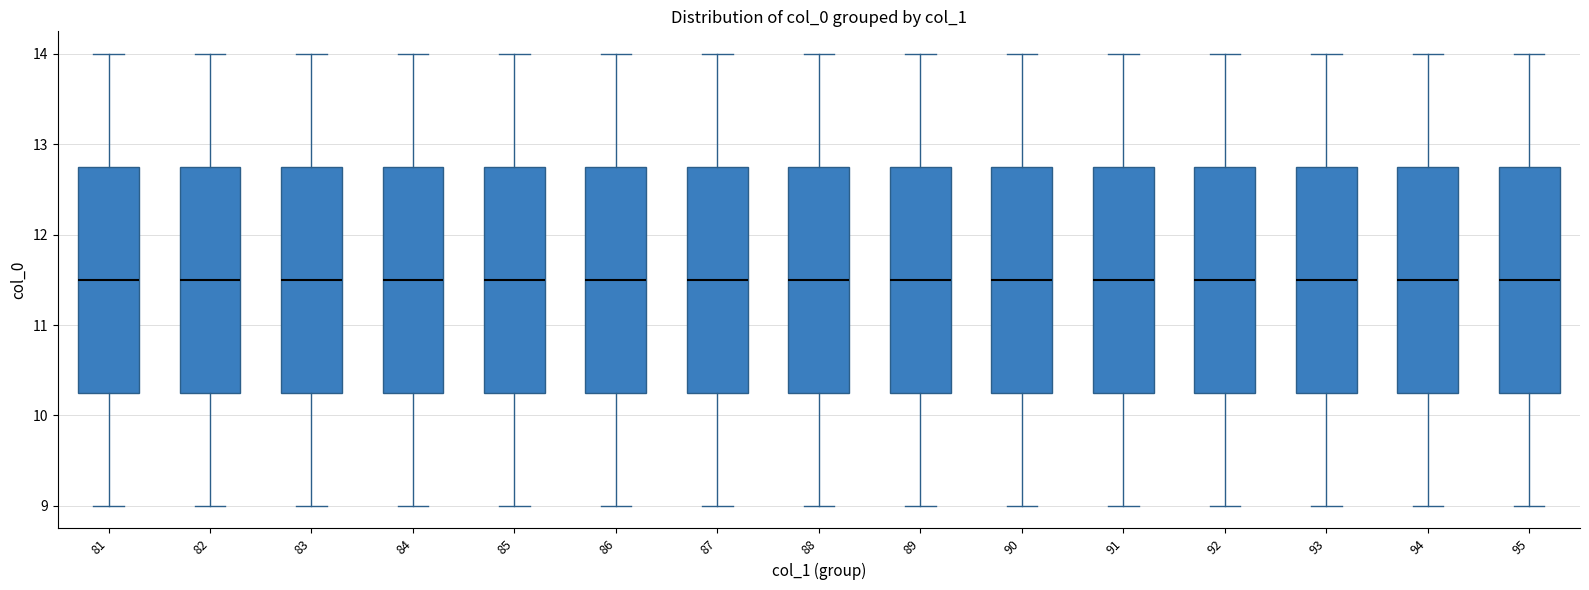

Reading left to right, read every box against the y-axis: the position of its median line, the range the box covers, and the ends of its whiskers. The values are not printed on the chart, so give them approximately, as read against the axis.

81: median 11.5, box 10.3 to 12.8, whiskers 9.0 to 14.0
82: median 11.5, box 10.3 to 12.8, whiskers 9.0 to 14.0
83: median 11.5, box 10.3 to 12.8, whiskers 9.0 to 14.0
84: median 11.5, box 10.3 to 12.8, whiskers 9.0 to 14.0
85: median 11.5, box 10.3 to 12.8, whiskers 9.0 to 14.0
86: median 11.5, box 10.3 to 12.8, whiskers 9.0 to 14.0
87: median 11.5, box 10.3 to 12.8, whiskers 9.0 to 14.0
88: median 11.5, box 10.3 to 12.8, whiskers 9.0 to 14.0
89: median 11.5, box 10.3 to 12.8, whiskers 9.0 to 14.0
90: median 11.5, box 10.3 to 12.8, whiskers 9.0 to 14.0
91: median 11.5, box 10.3 to 12.8, whiskers 9.0 to 14.0
92: median 11.5, box 10.3 to 12.8, whiskers 9.0 to 14.0
93: median 11.5, box 10.3 to 12.8, whiskers 9.0 to 14.0
94: median 11.5, box 10.3 to 12.8, whiskers 9.0 to 14.0
95: median 11.5, box 10.3 to 12.8, whiskers 9.0 to 14.0